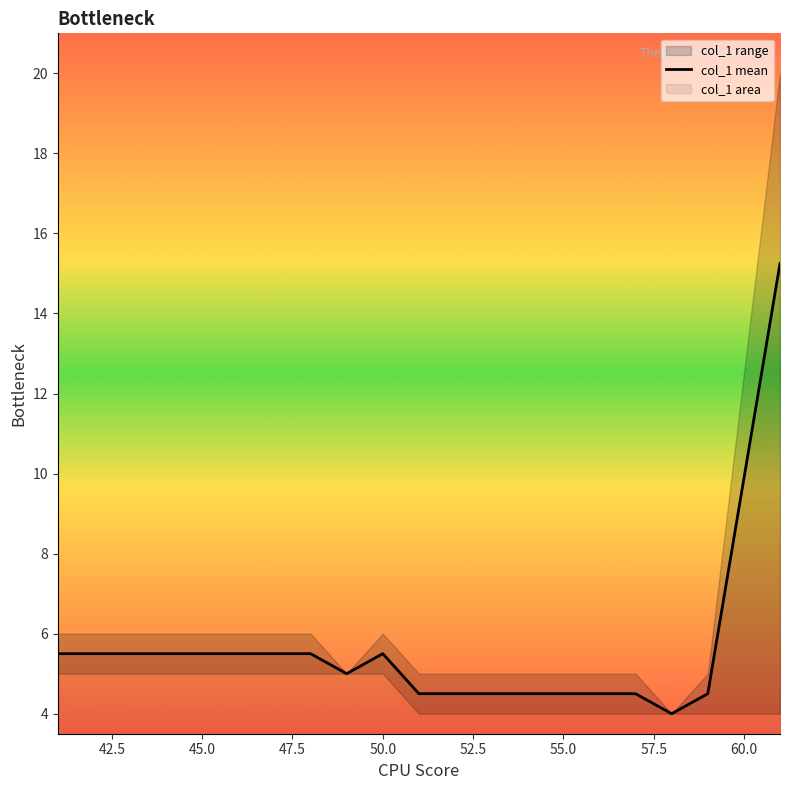

What is the smallest value displayed?

4.0